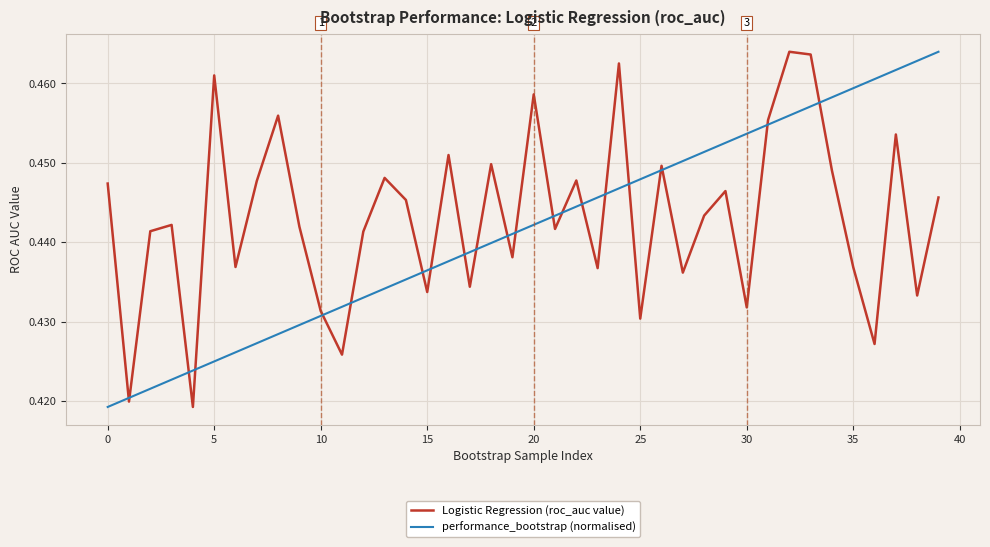

Does the chart have visible grid lines?

Yes